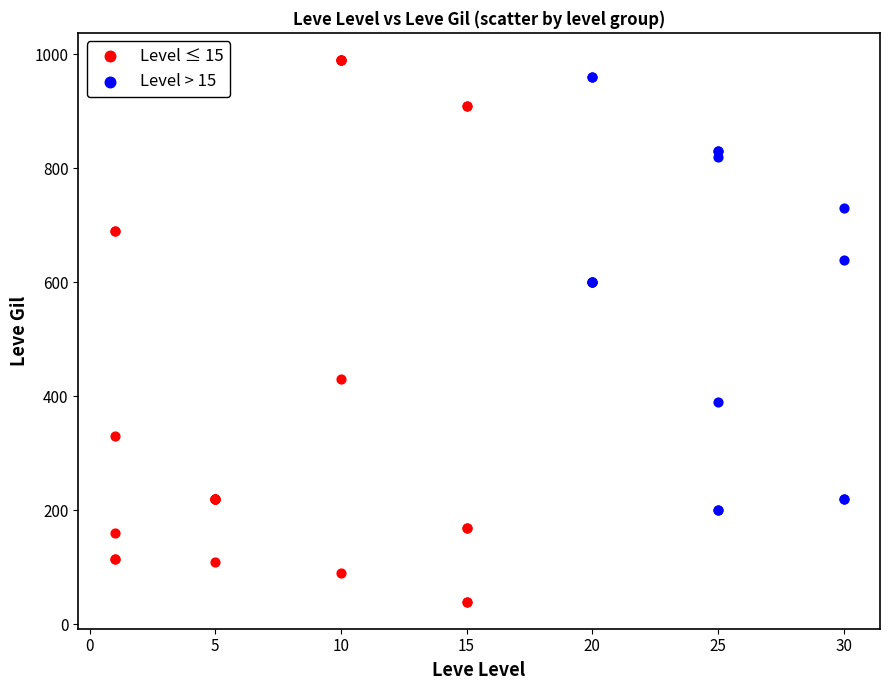

Which series has the widest spread of Y values?

Level ≤ 15